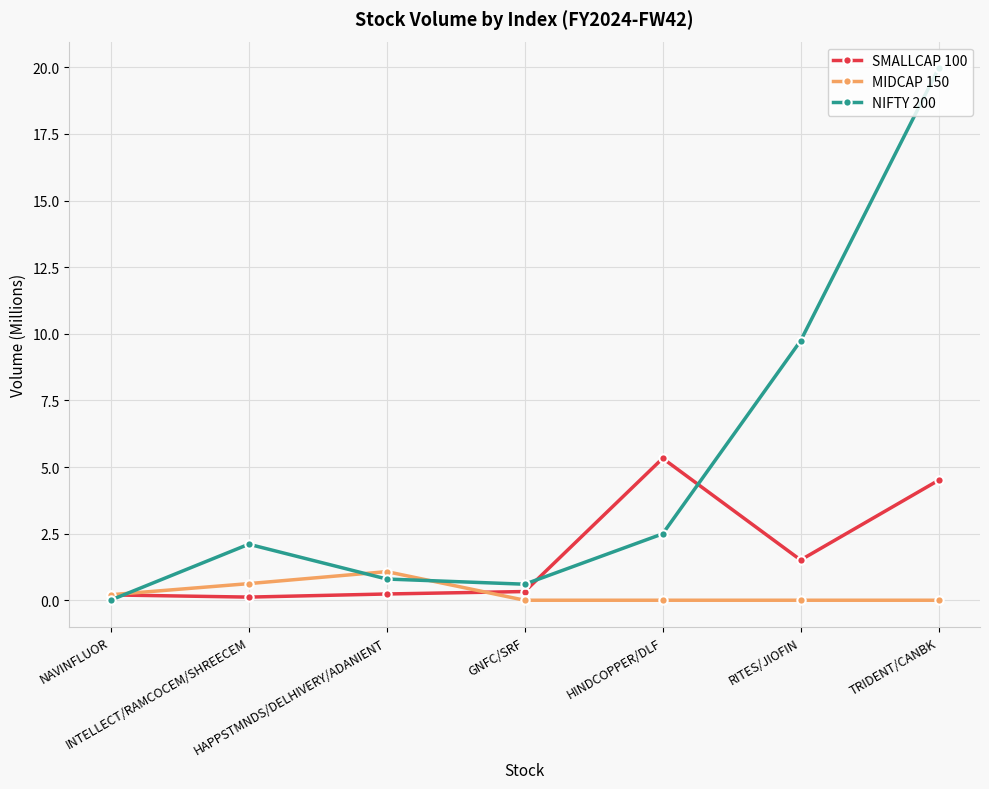

What is the average value of the MIDCAP 150 series?

0.3